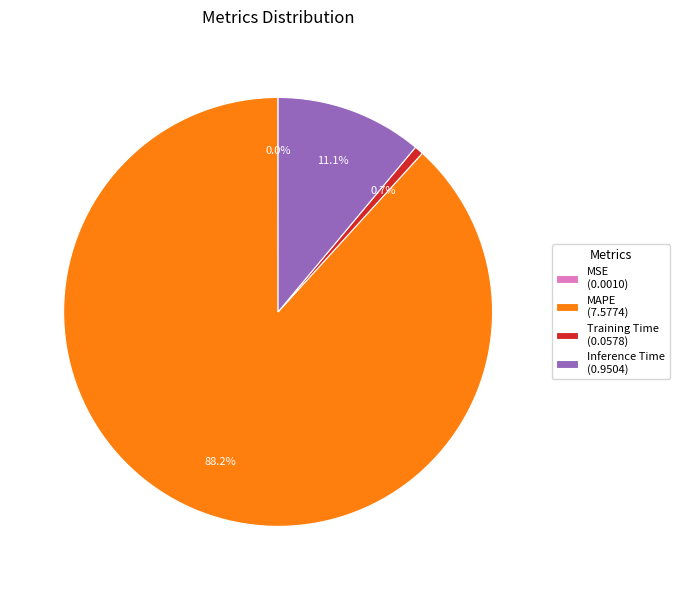

Between Training Time (0.0578) and Inference Time (0.9504), which is larger?

Inference Time (0.9504)